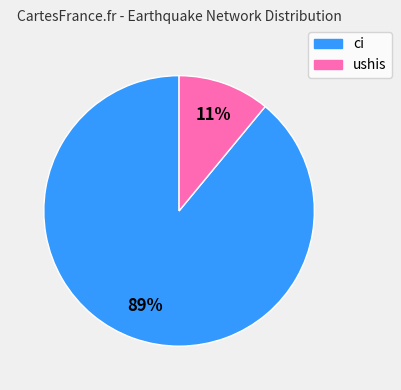

Is there any slice that represents more than half of the pie?

Yes